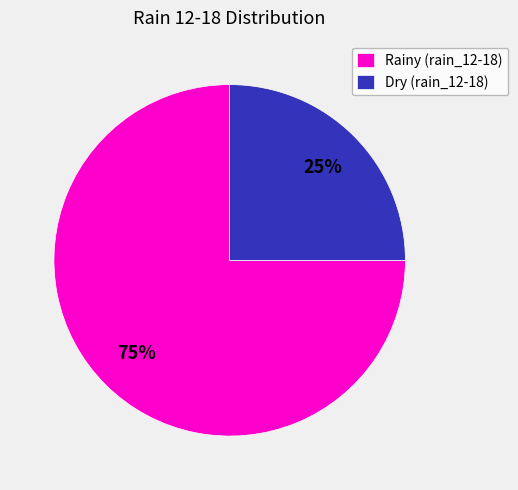

Is there any slice that represents more than half of the pie?

Yes